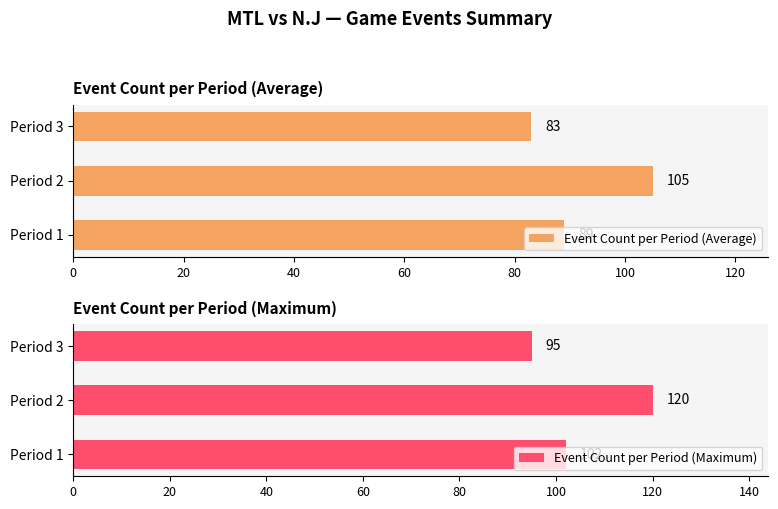

List the labels in order of Event Count per Period (Average) value, smallest first.

Period 3, Period 1, Period 2